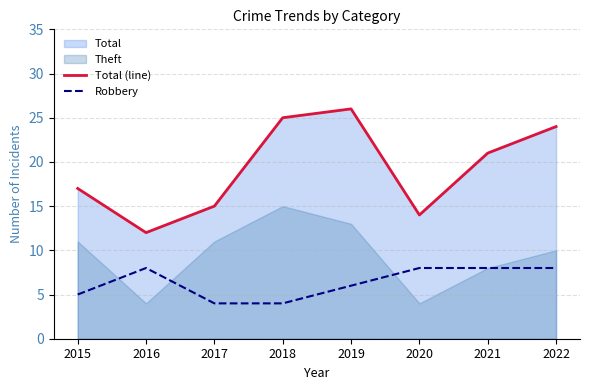

What is the approximate value of Total (line) at 2020?

14